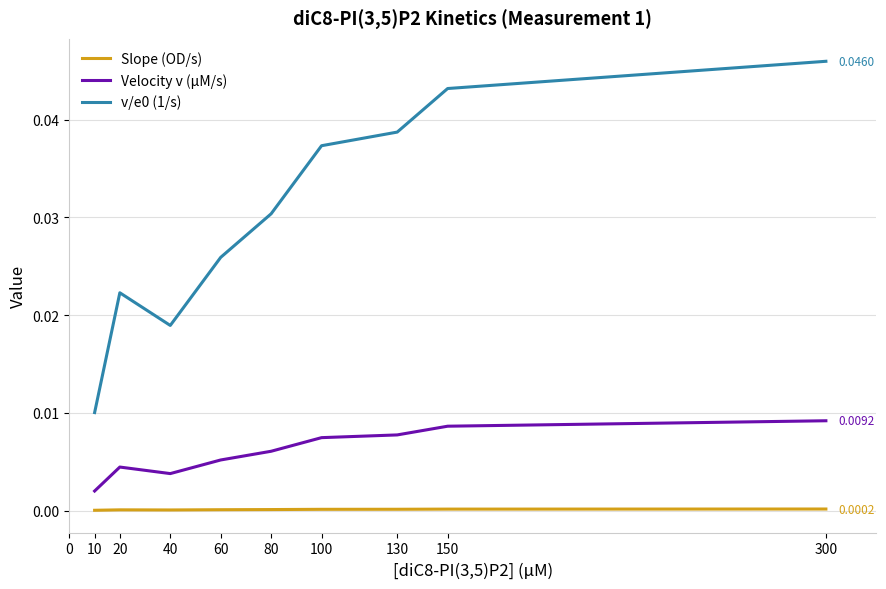

Does the chart display data point markers on the line(s)?

No